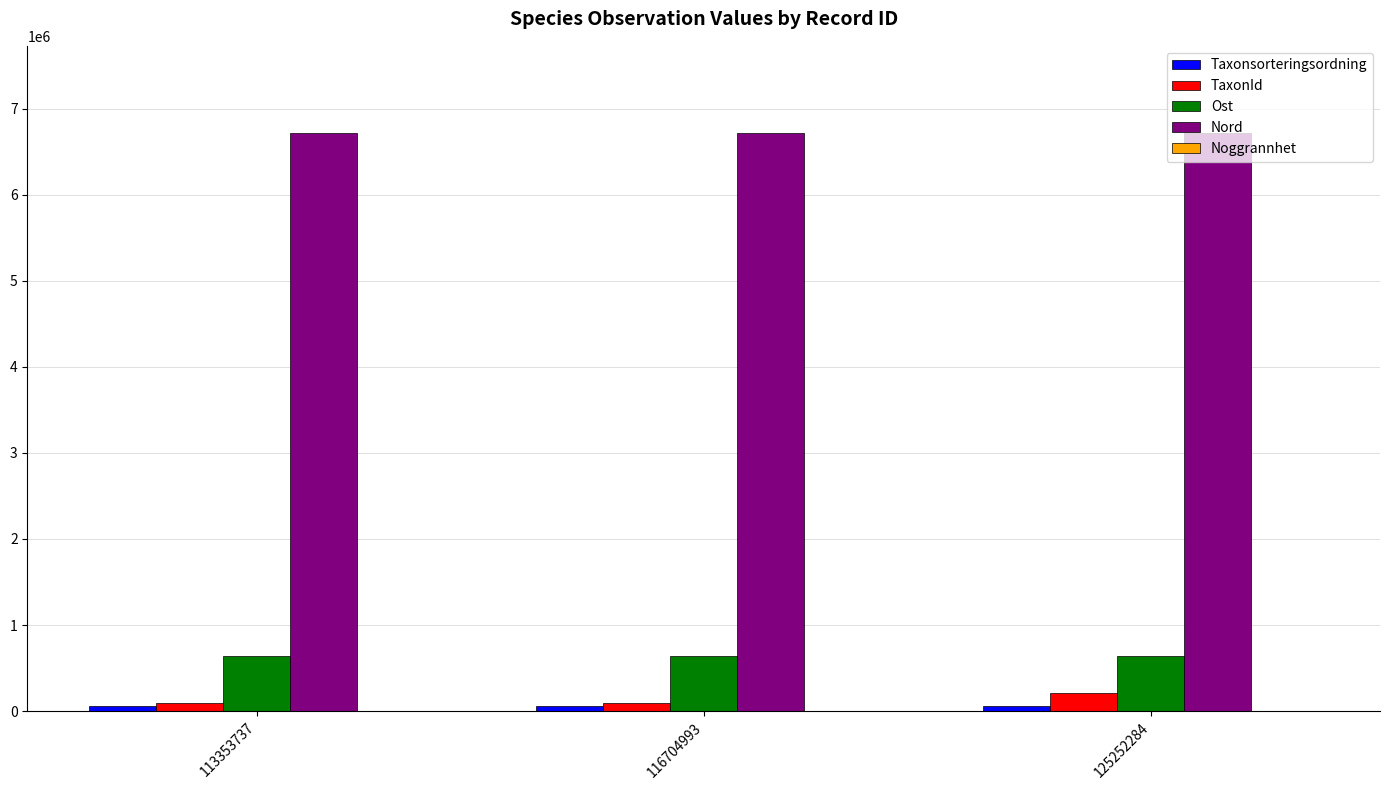

What is the approximate value of Nord at 116704993?

6721283